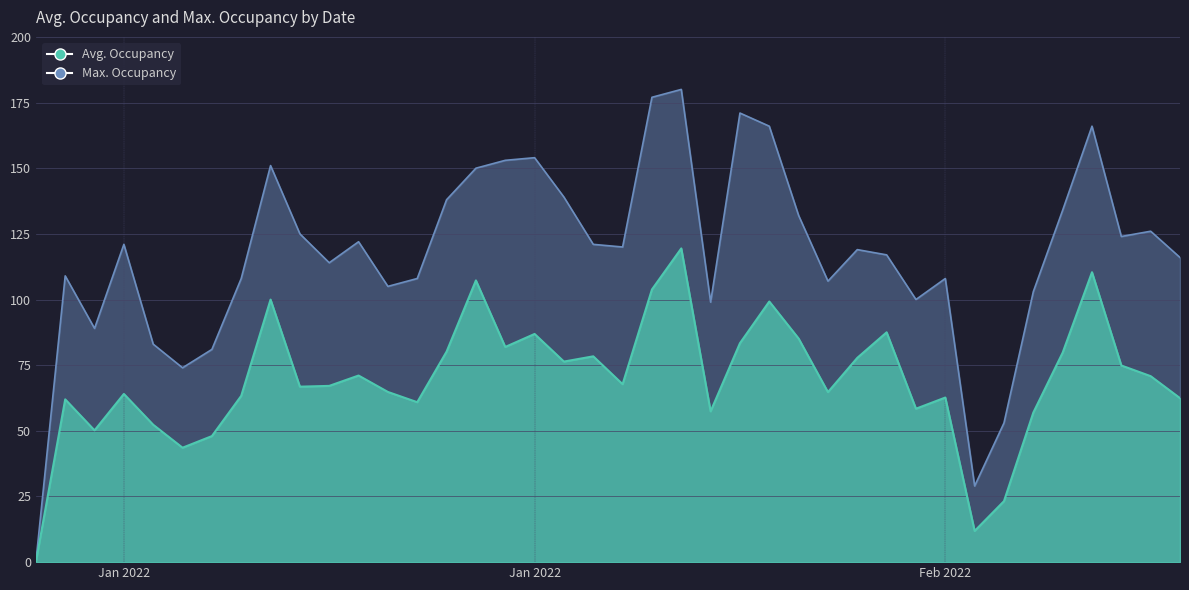

What is the sum of the Avg. Occupancy values at 2022-01-16 and 2022-01-05?

159.6